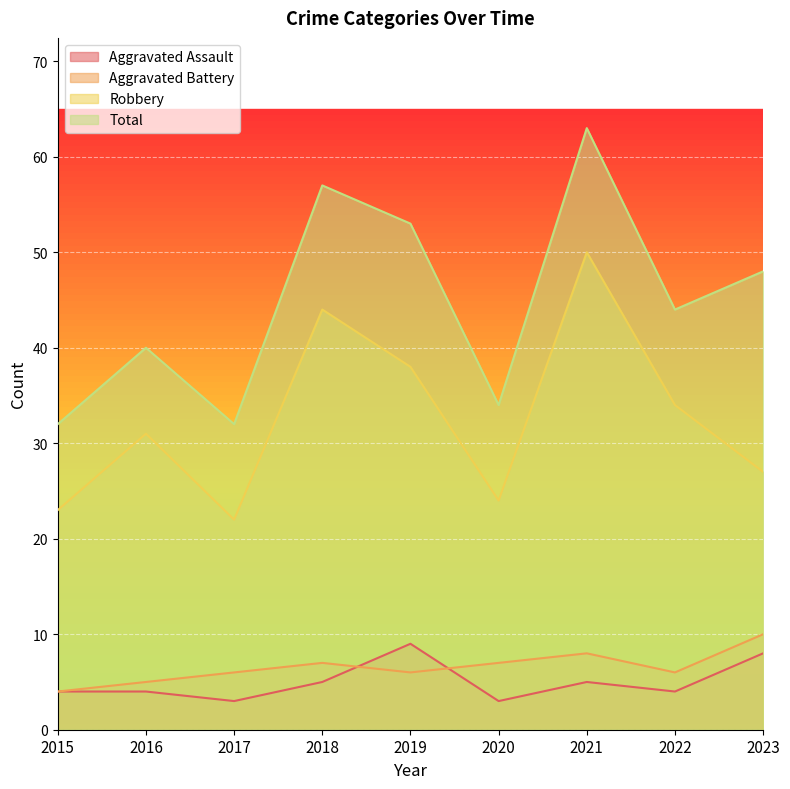

What is the difference between the highest and lowest values at 2023?

40